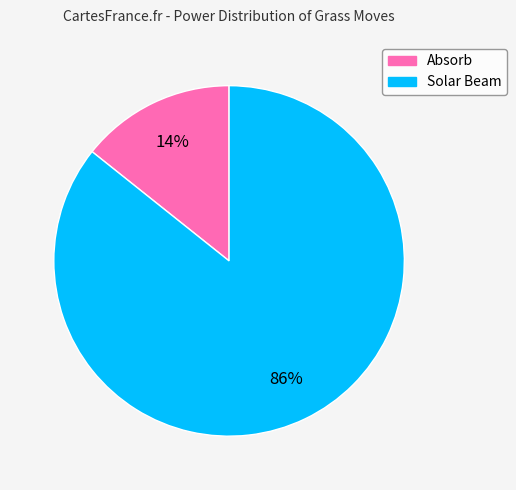

Is the sum of Absorb and Solar Beam greater than half?

Yes